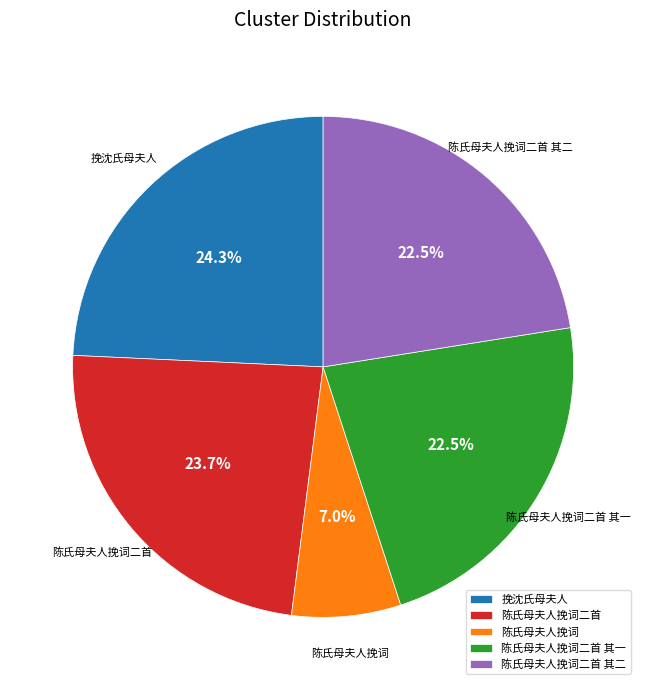

To the nearest percent, what is the difference between the largest and smallest slice percentages?

17%